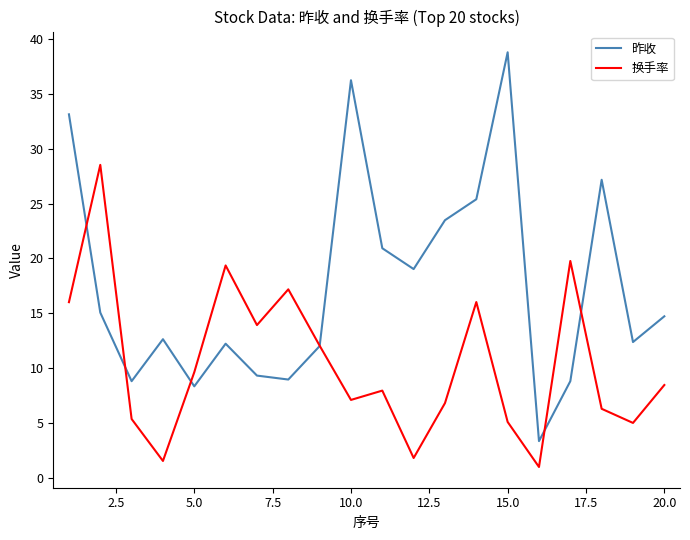

Is this an area chart (filled region under the line)?

No